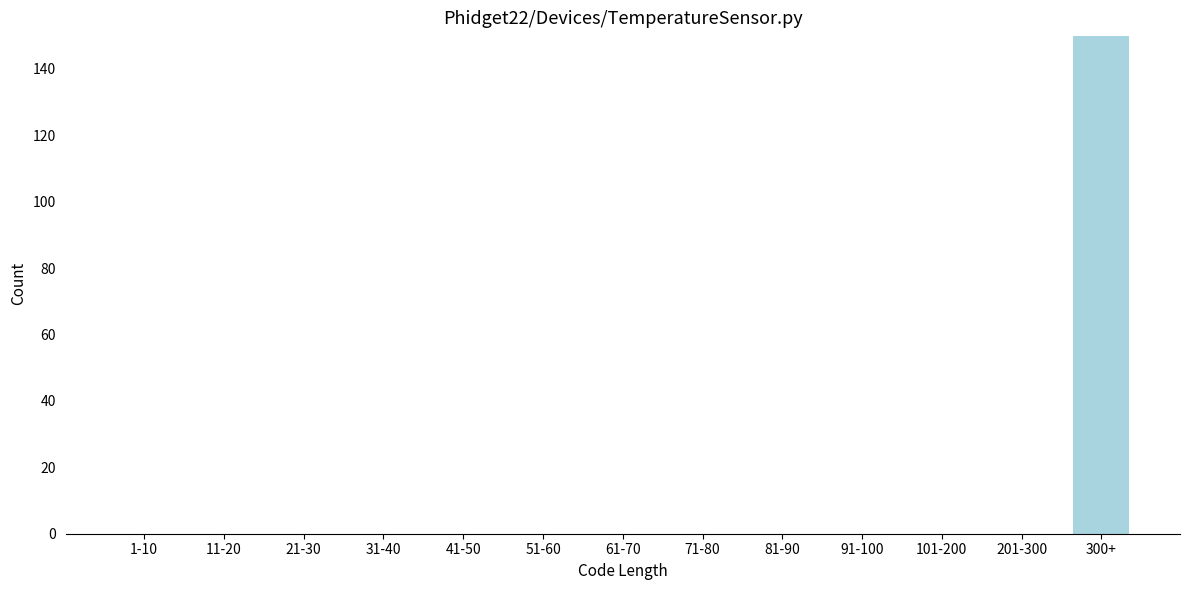

Reading right to left, what are all the values shown in this chart?

300+=150	201-300=0	101-200=0	91-100=0	81-90=0	71-80=0	61-70=0	51-60=0	41-50=0	31-40=0	21-30=0	11-20=0	1-10=0